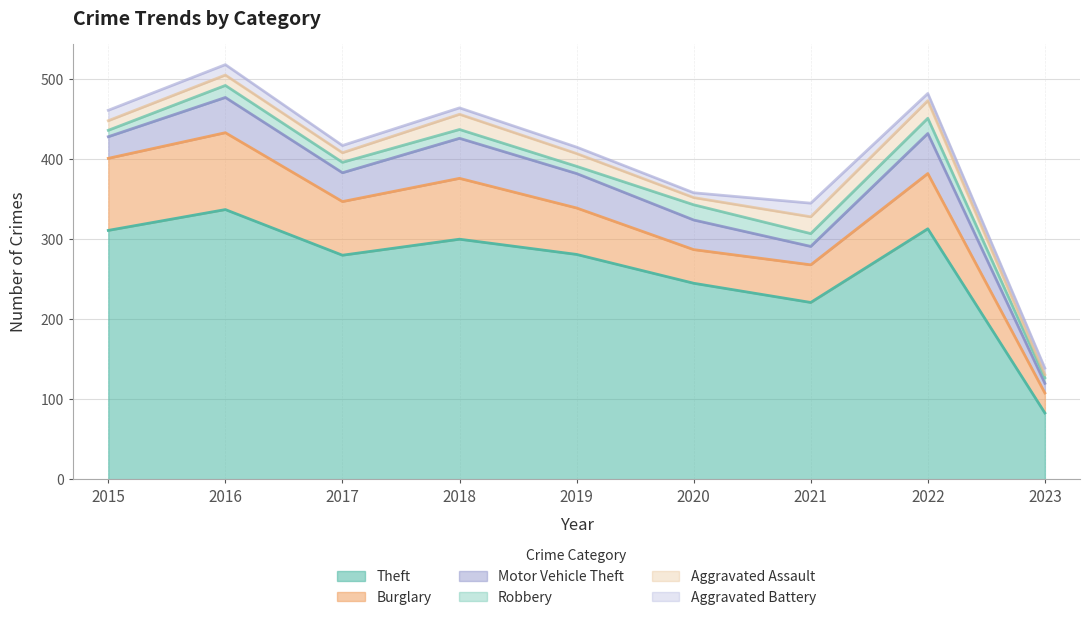

What is the difference between the second highest and minimum values in the Aggravated Assault series?

17